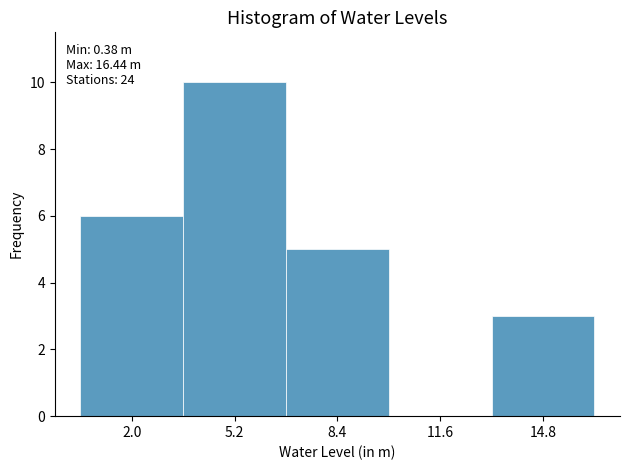

Which range on the x-axis has the tallest bar?

3.5 to 7.0